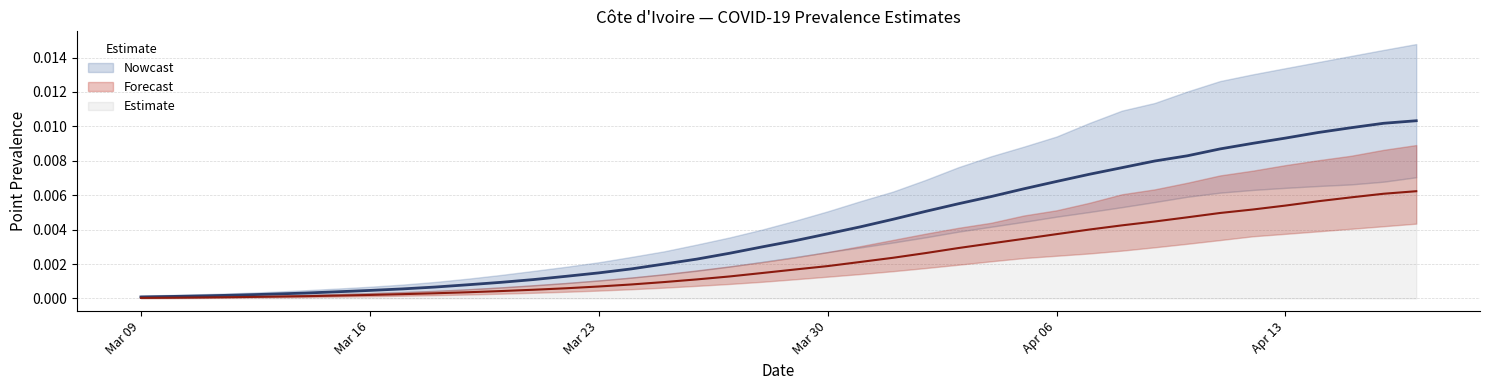

At which category is the sum across all series the highest?

39